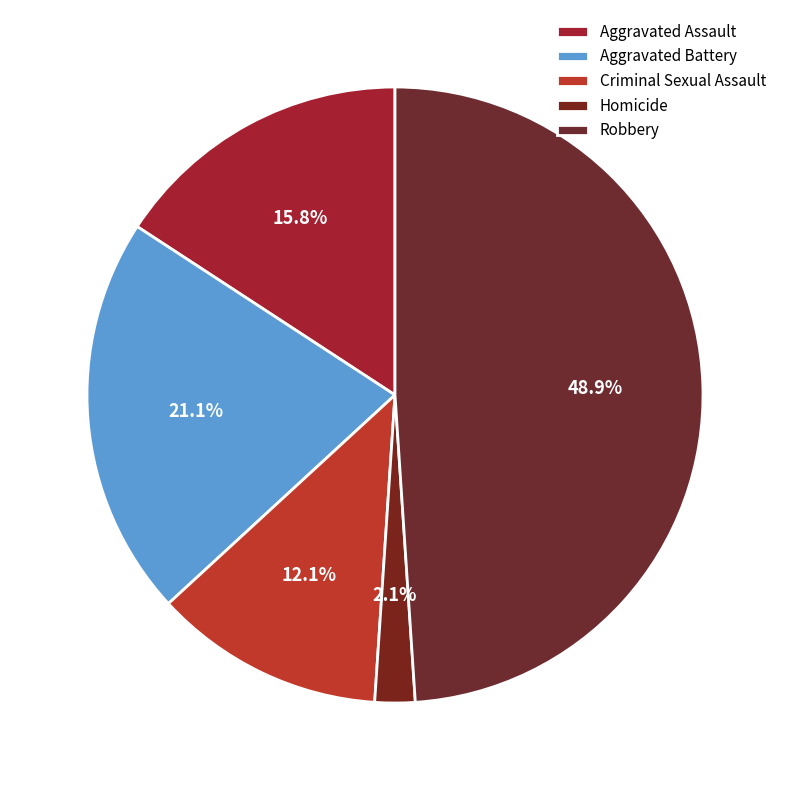

Does Aggravated Assault account for over 50% of the chart?

No